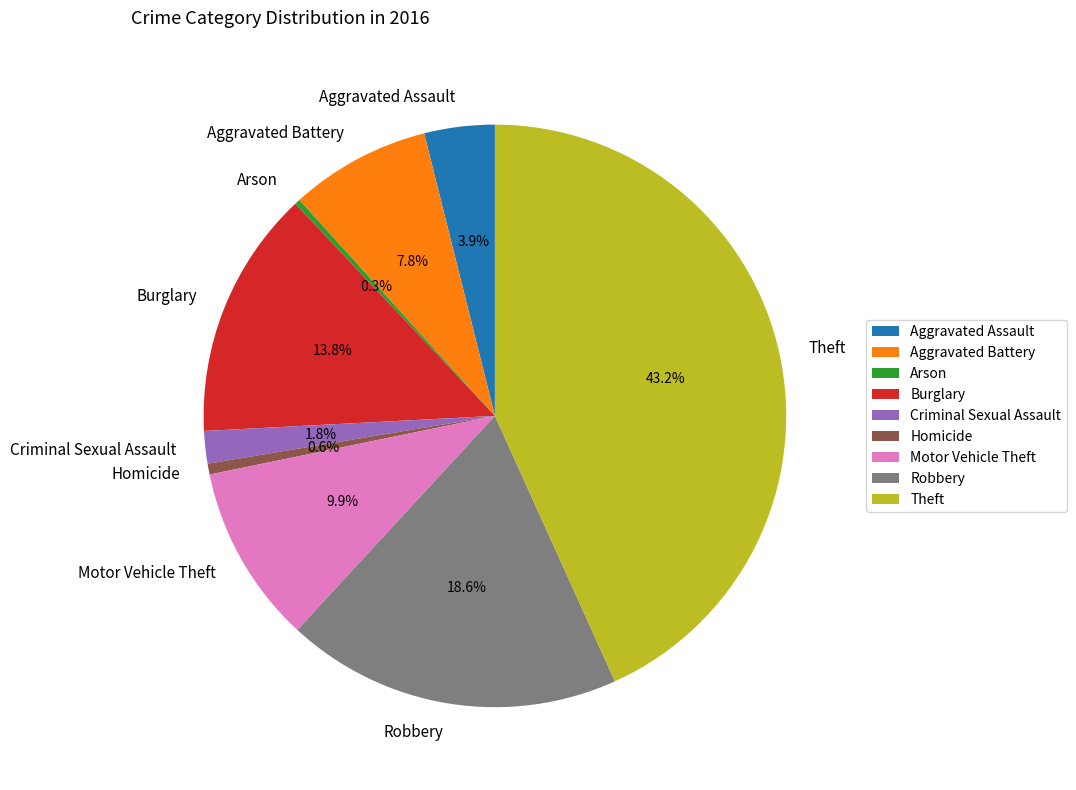

Is it true that Criminal Sexual Assault is 2% of the pie?

True